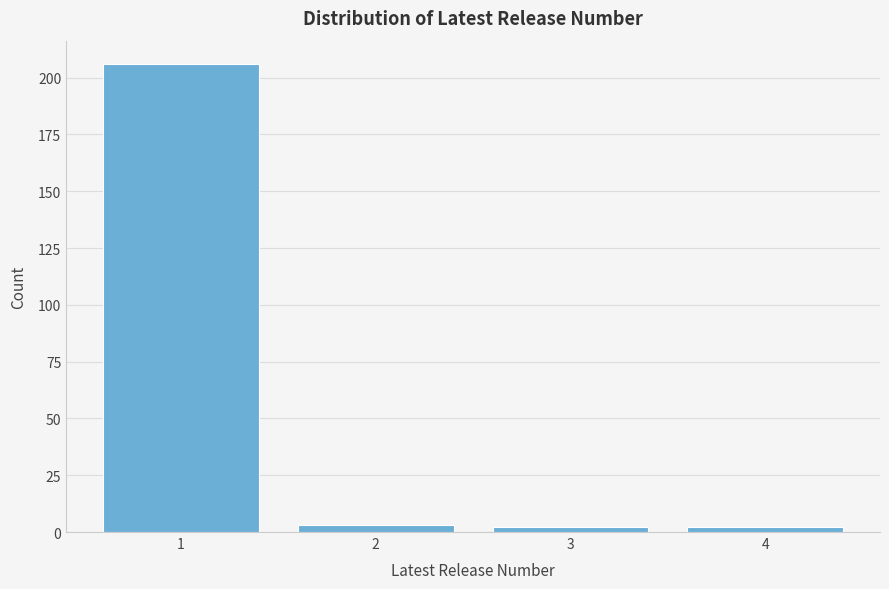

Reading left to right, extract all data points from this chart.

1=206	2=3	3=2	4=2